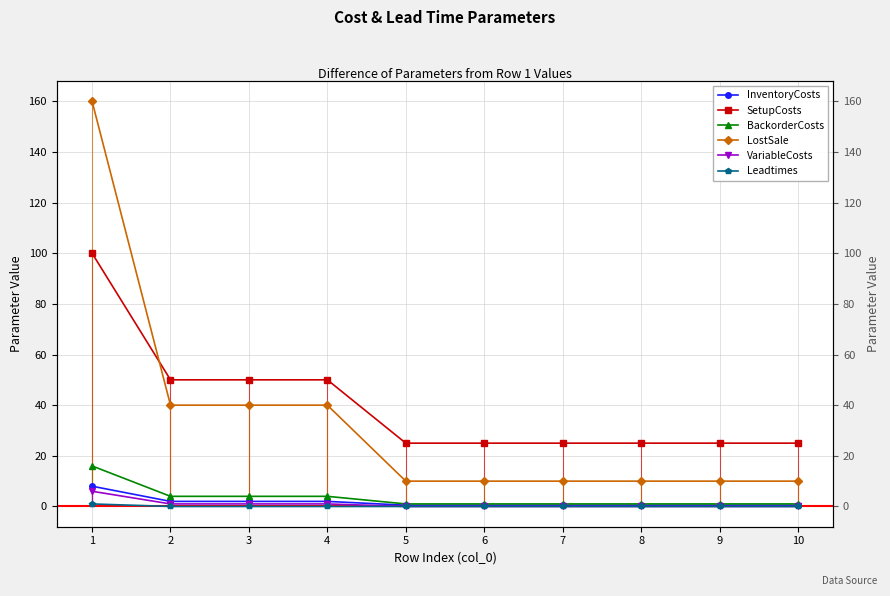

How many values in the VariableCosts series exceed 0?

4